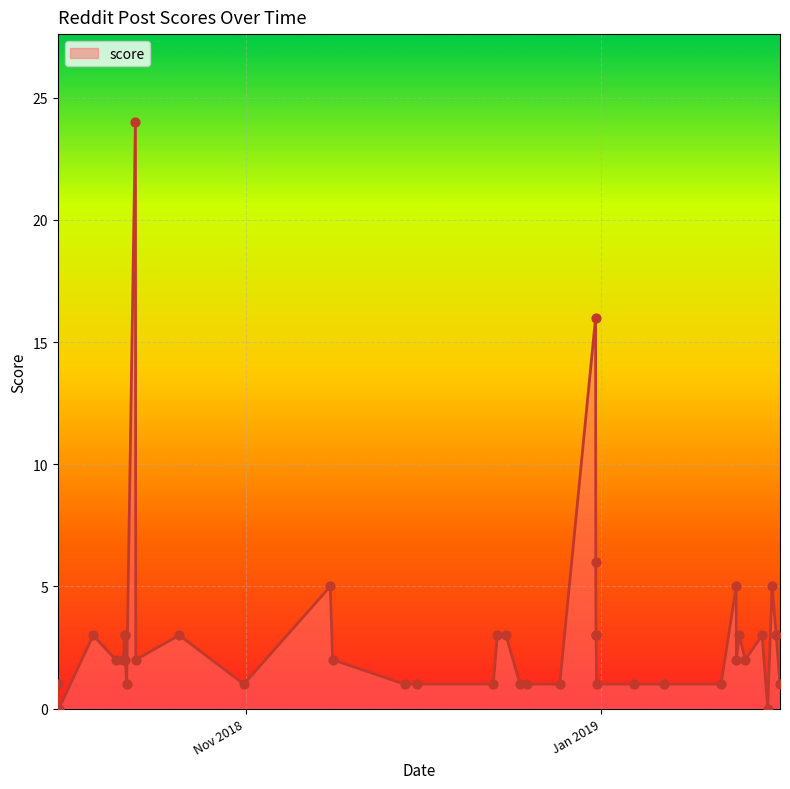

What is the maximum value shown in the chart?

24